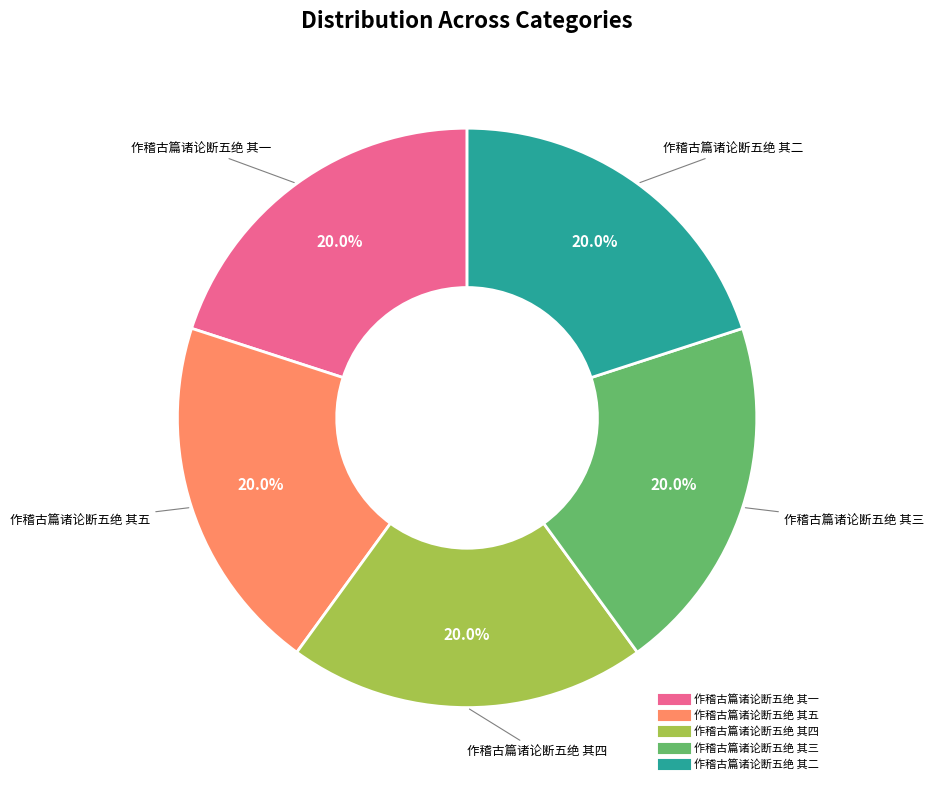

To the nearest percent, what portion does 作稽古篇诸论断五绝 其二 represent?

20%